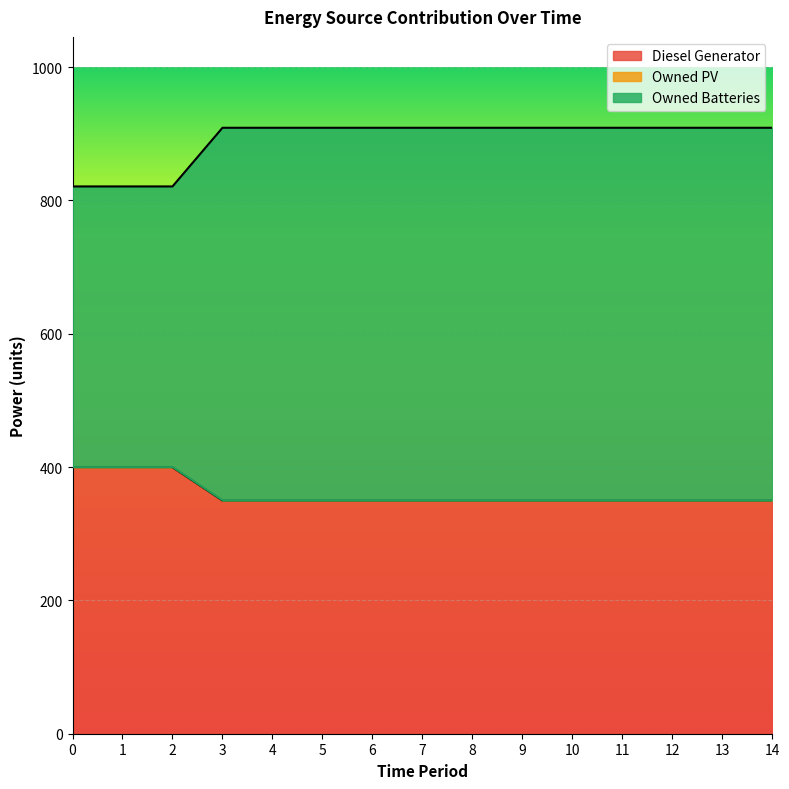

True or false: Owned Batteries has more than 1 points higher than both neighbors.

False